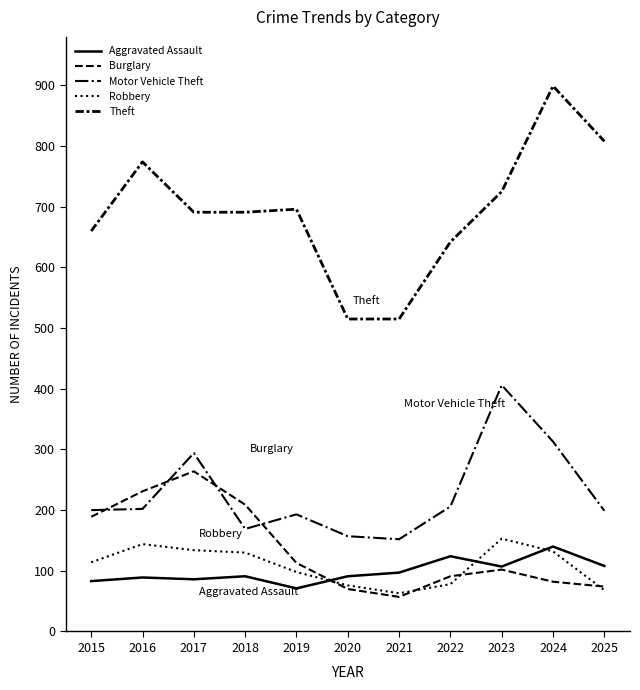

What is the minimum value for Theft?

515